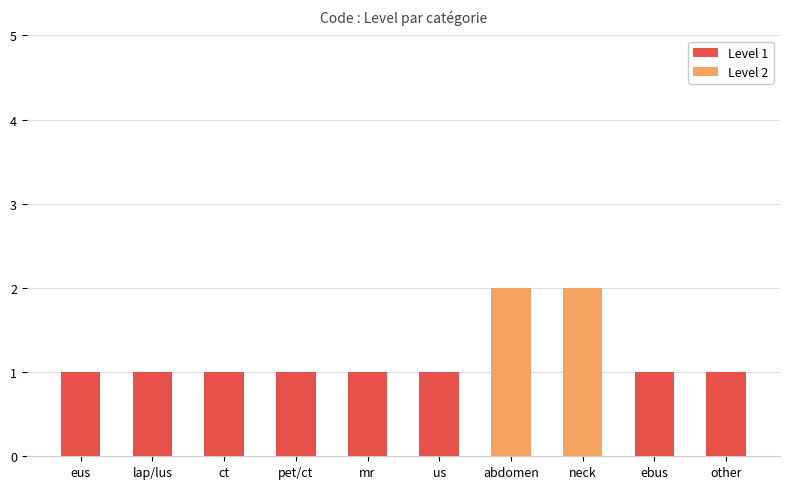

Is it true that the value at ebus is 1?

True